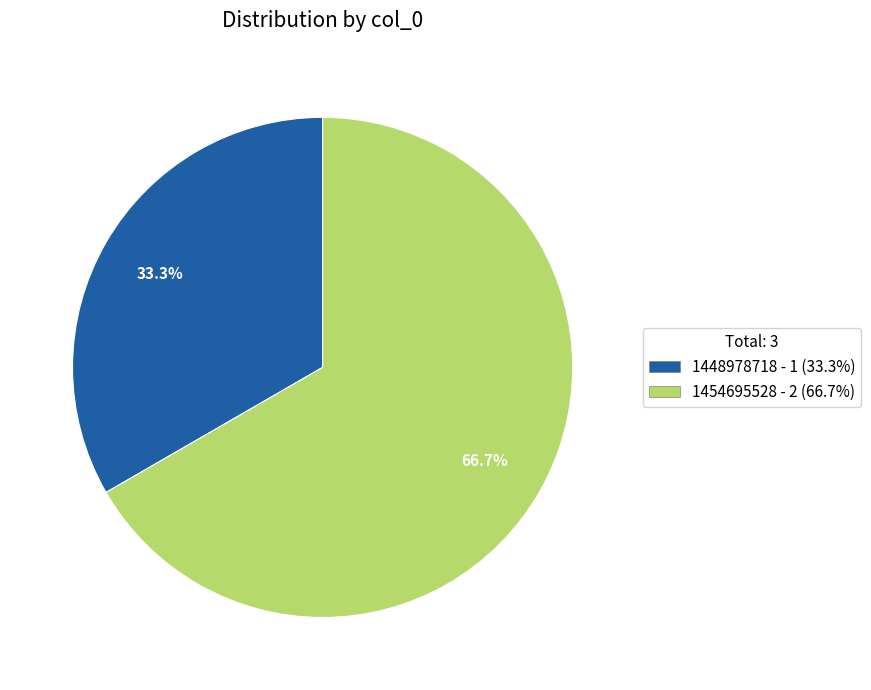

Rank the categories by value from lowest to highest.

1448978718 - 1 (33.3%), 1454695528 - 2 (66.7%)